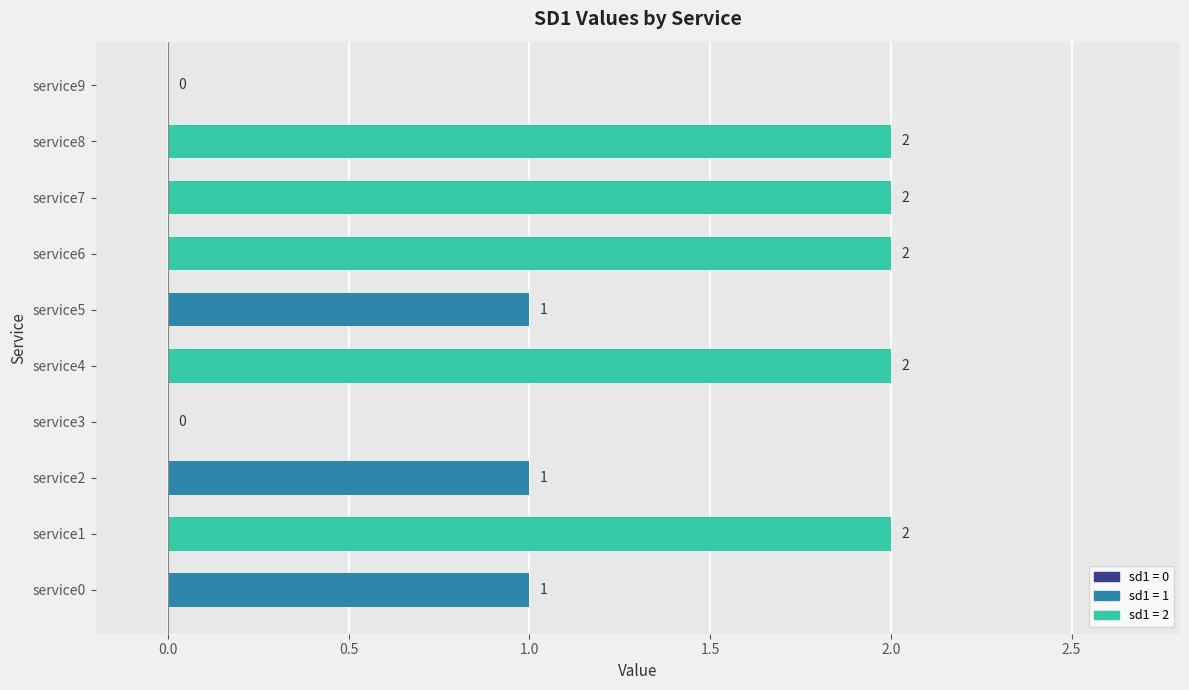

What is the sum of all values?

13